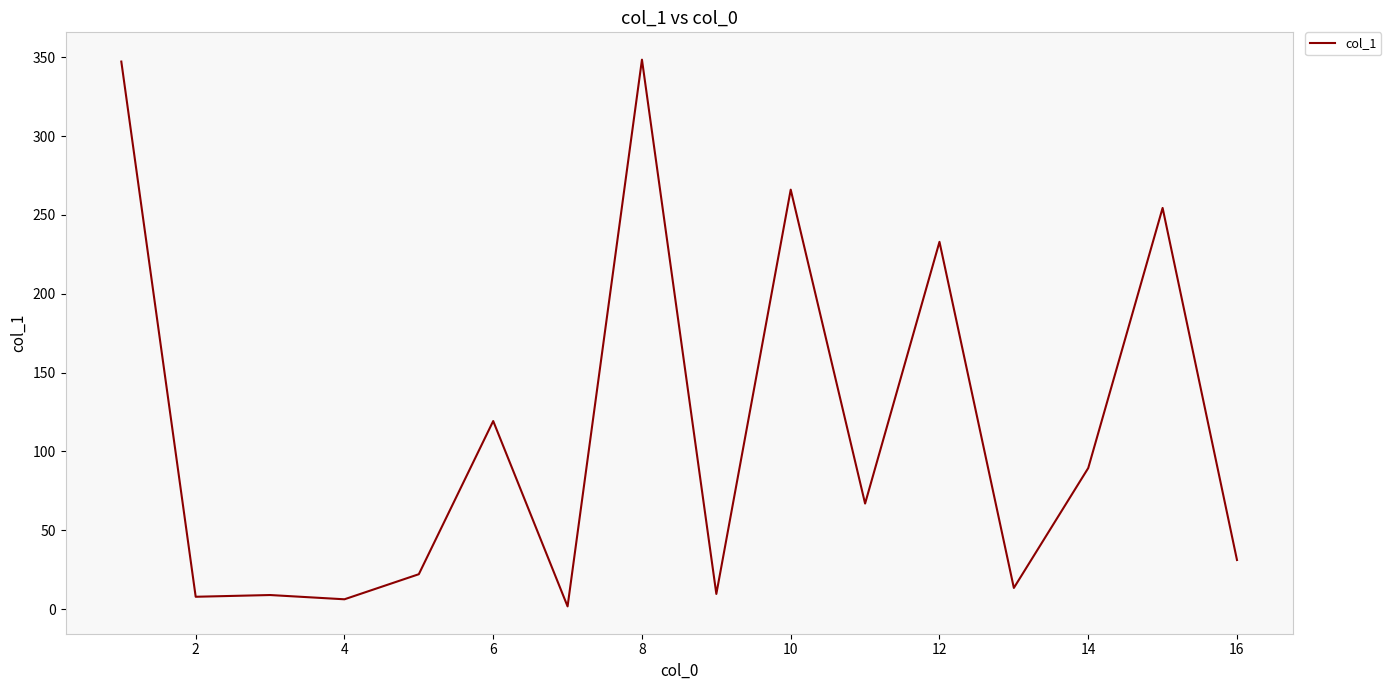

What is the difference between the maximum and minimum values?

346.6